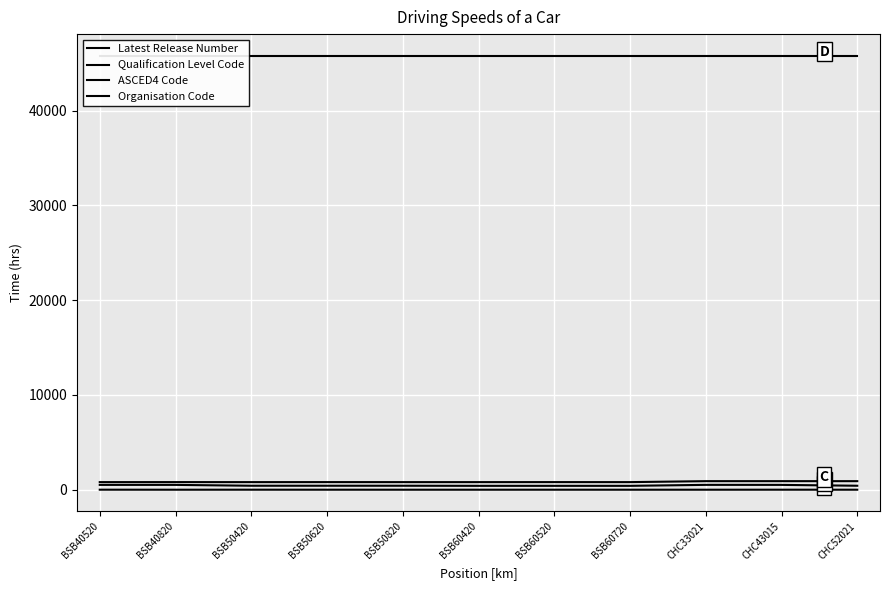

Where is Qualification Level Code nearest to the value 462?

BSB50420